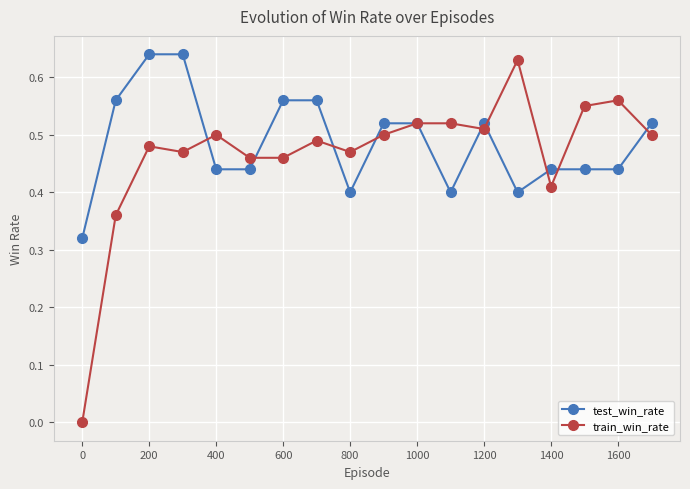

True or false: train_win_rate has more than 0 interior local peaks.

True